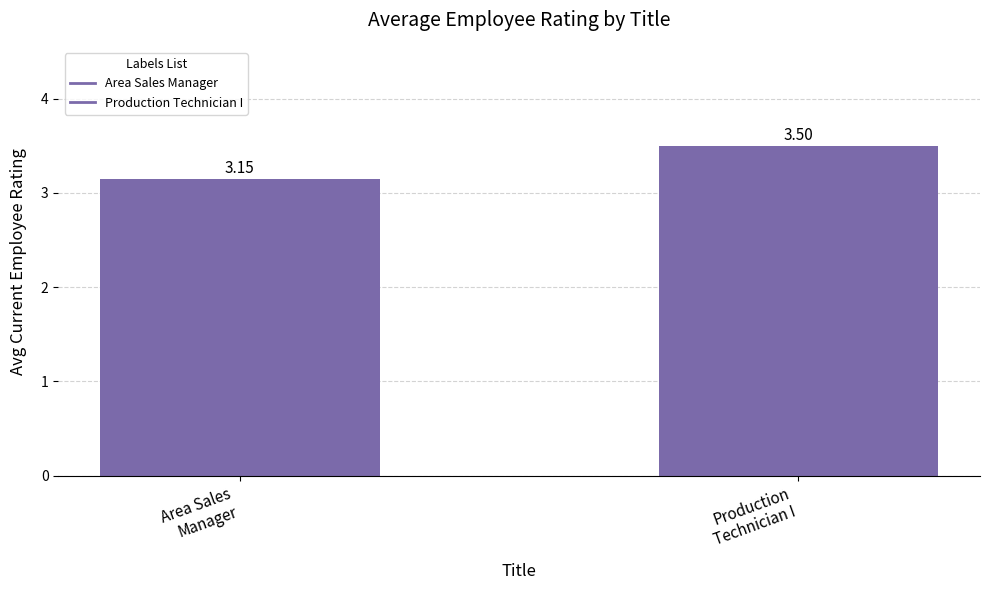

Which category has the lowest value across all series?

Area Sales
Manager